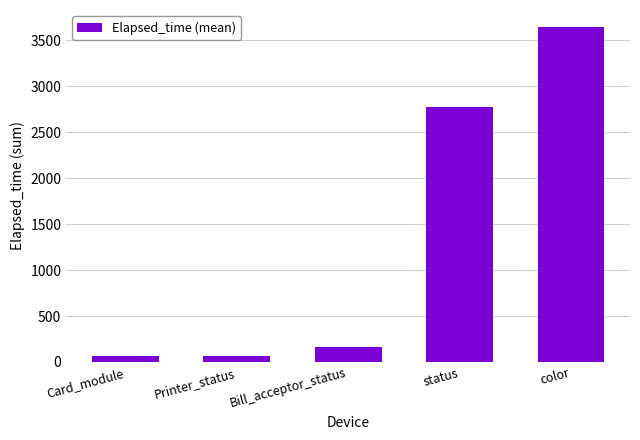

What is the difference between the maximum and minimum values?

3586.4